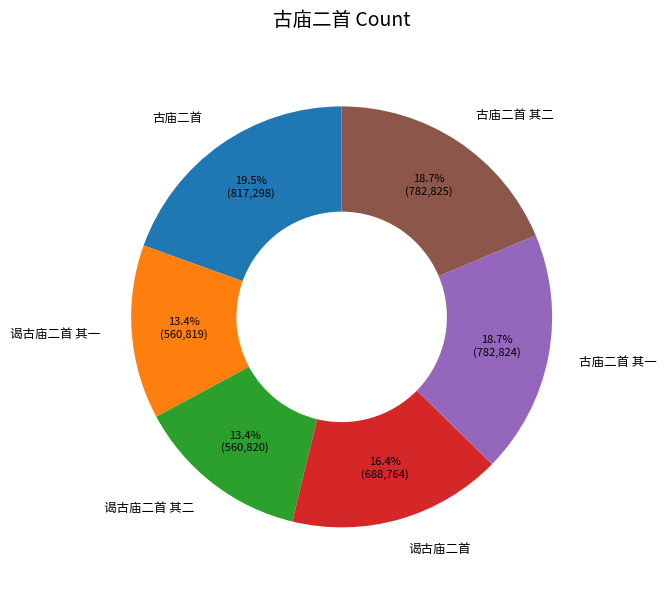

Combined, what portion of the pie is 谒古庙二首 and 谒古庙二首 其二?

29.8%